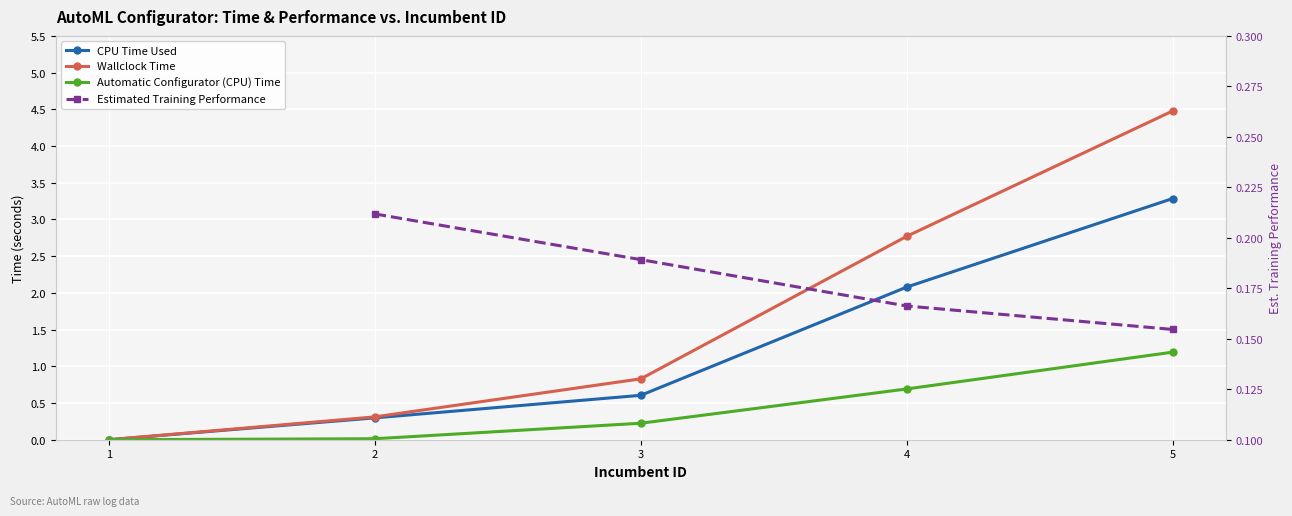

True or false: Wallclock Time and Automatic Configurator (CPU) Time intersect in this chart.

False